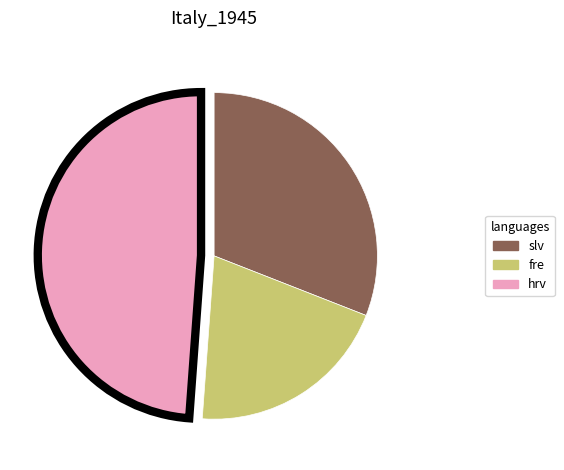

Combined, do fre and slv account for over 50%?

Yes